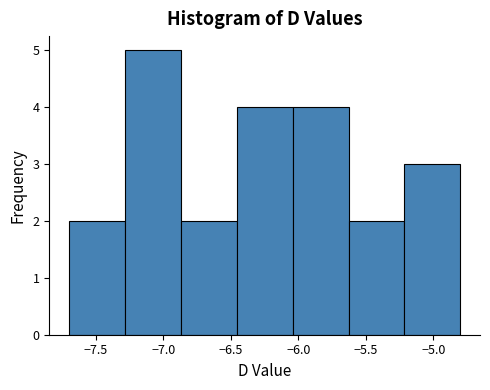

Over which range of the x-axis is the bar tallest?

-7.30 to -6.85